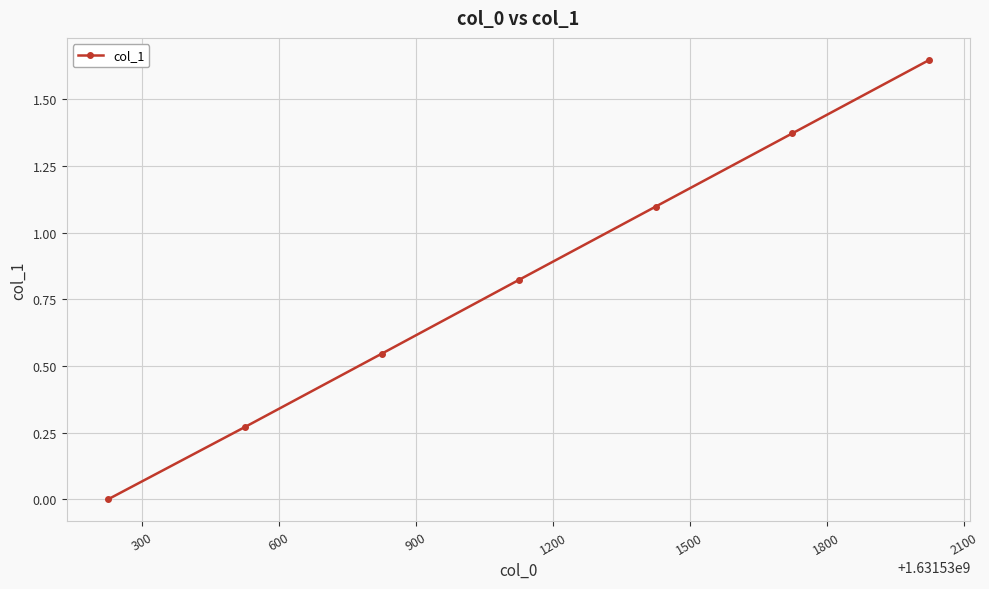

What is the sum of all values?

5.8